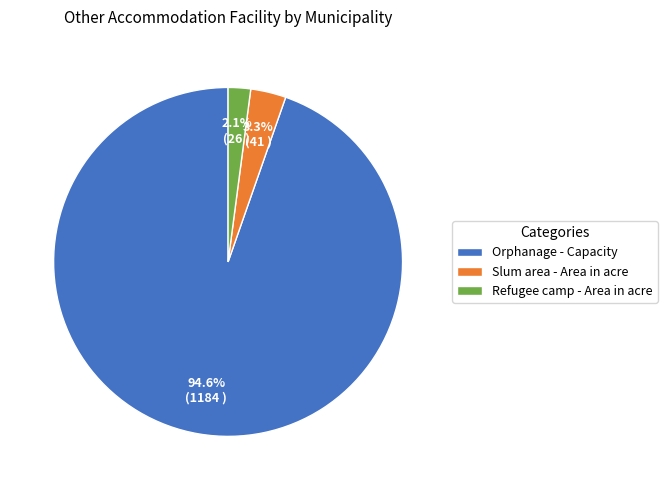

Rank the categories by value from lowest to highest.

Refugee camp - Area in acre, Slum area - Area in acre, Orphanage - Capacity